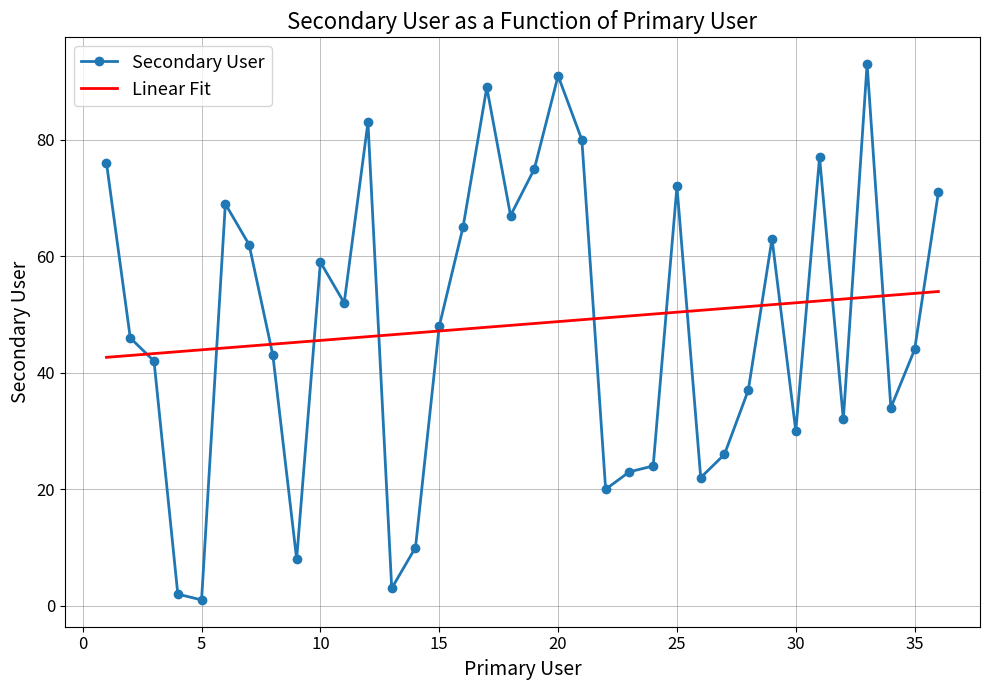

Reading left to right, transcribe all the data shown in this chart.

1=76	2=46	3=42	4=2	5=1	6=69	7=62	8=43	9=8	10=59	11=52	12=83	13=3	14=10	15=48	16=65	17=89	18=67	19=75	20=91	21=80	22=20	23=23	24=24	25=72	26=22	27=26	28=37	29=63	30=30	31=77	32=32	33=93	34=34	35=44	36=71